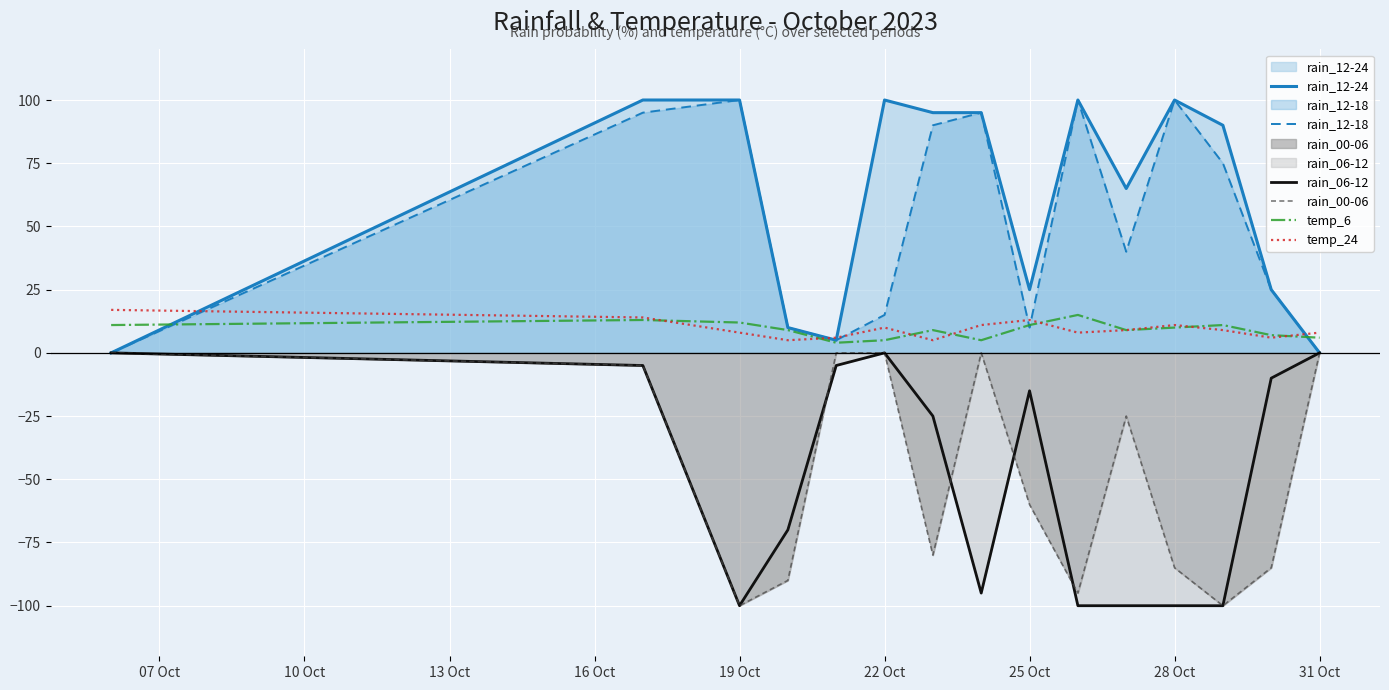

At how many categories does at least one series exceed -92?

15